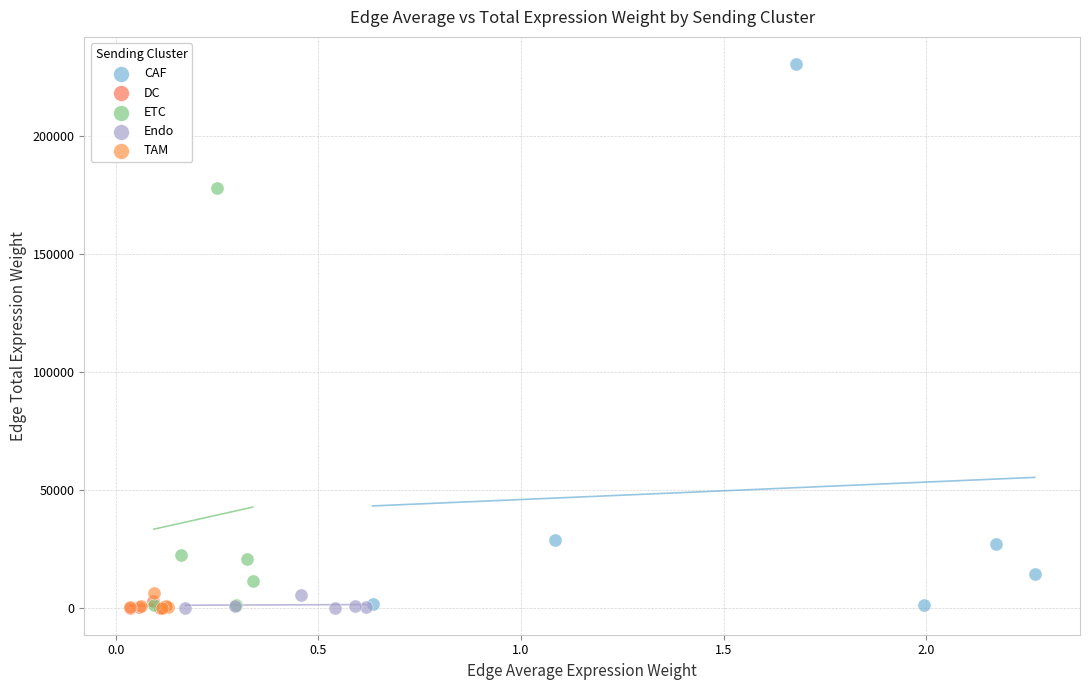

Which series has the largest Y range (max minus min)?

CAF